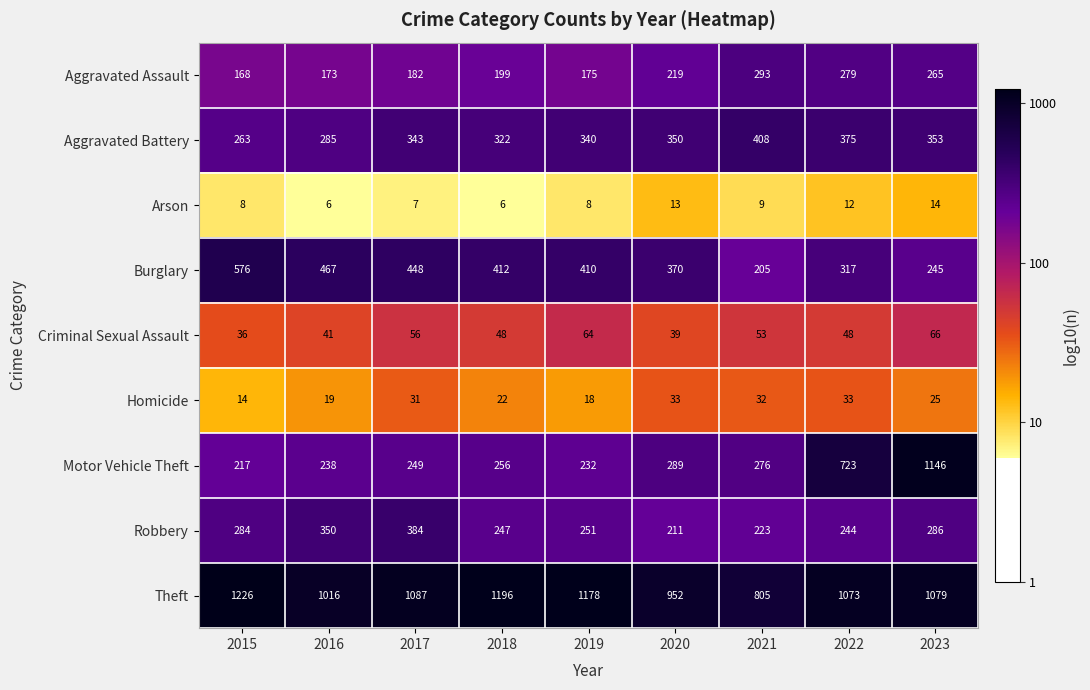

Which series has the largest total across all categories?

Theft